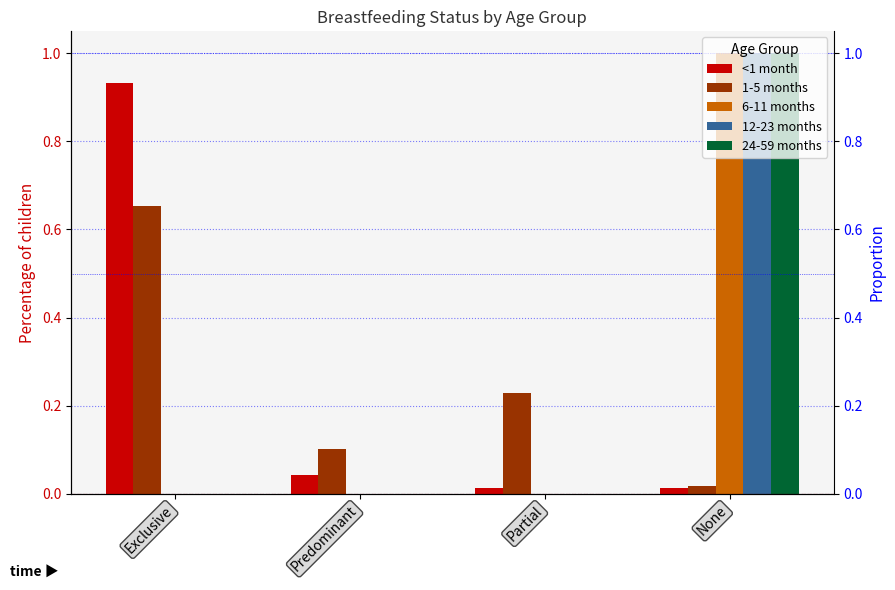

At which category is the sum across all series the highest?

None